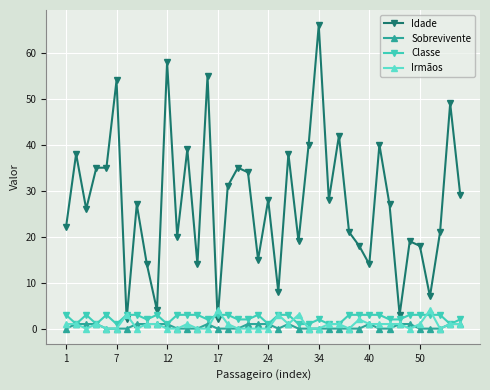

True or false: Irmãos and Idade cross at least once.

True